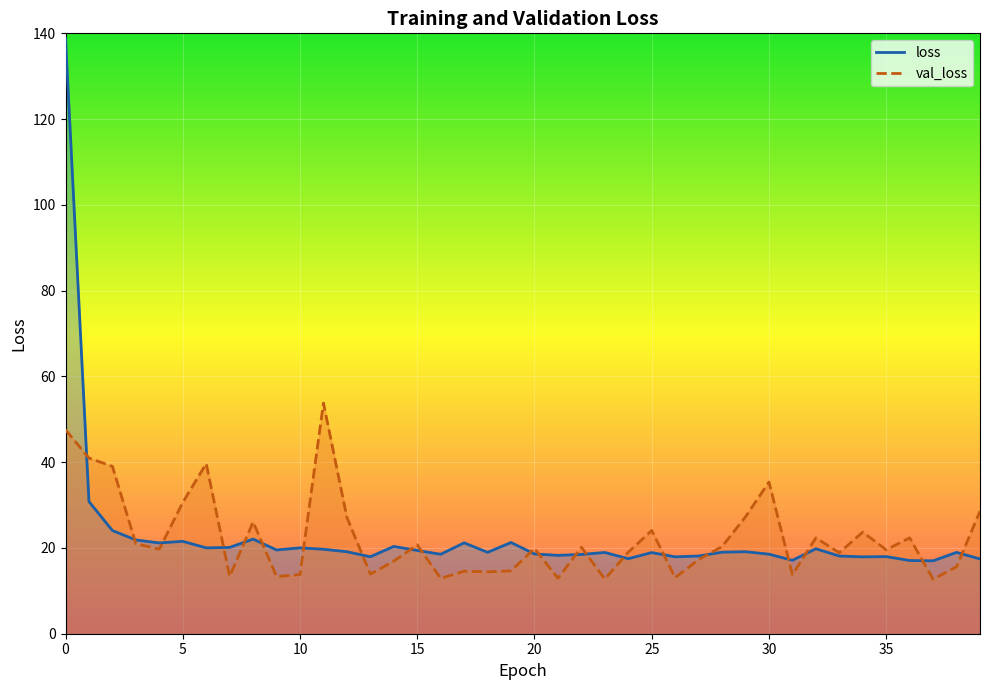

Which series changed the most between 28 and 38?

val_loss